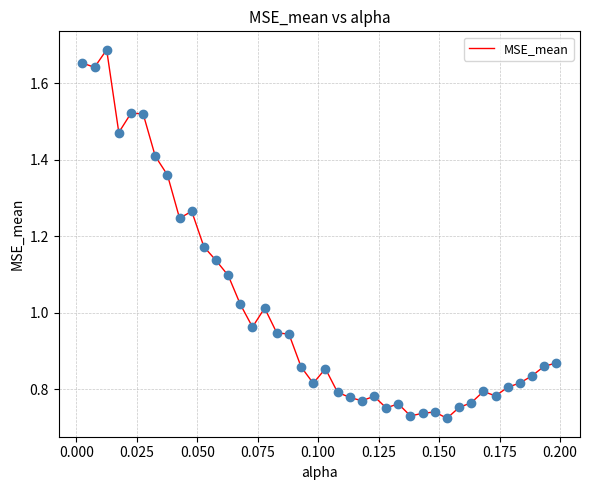

Does the chart have visible grid lines?

Yes